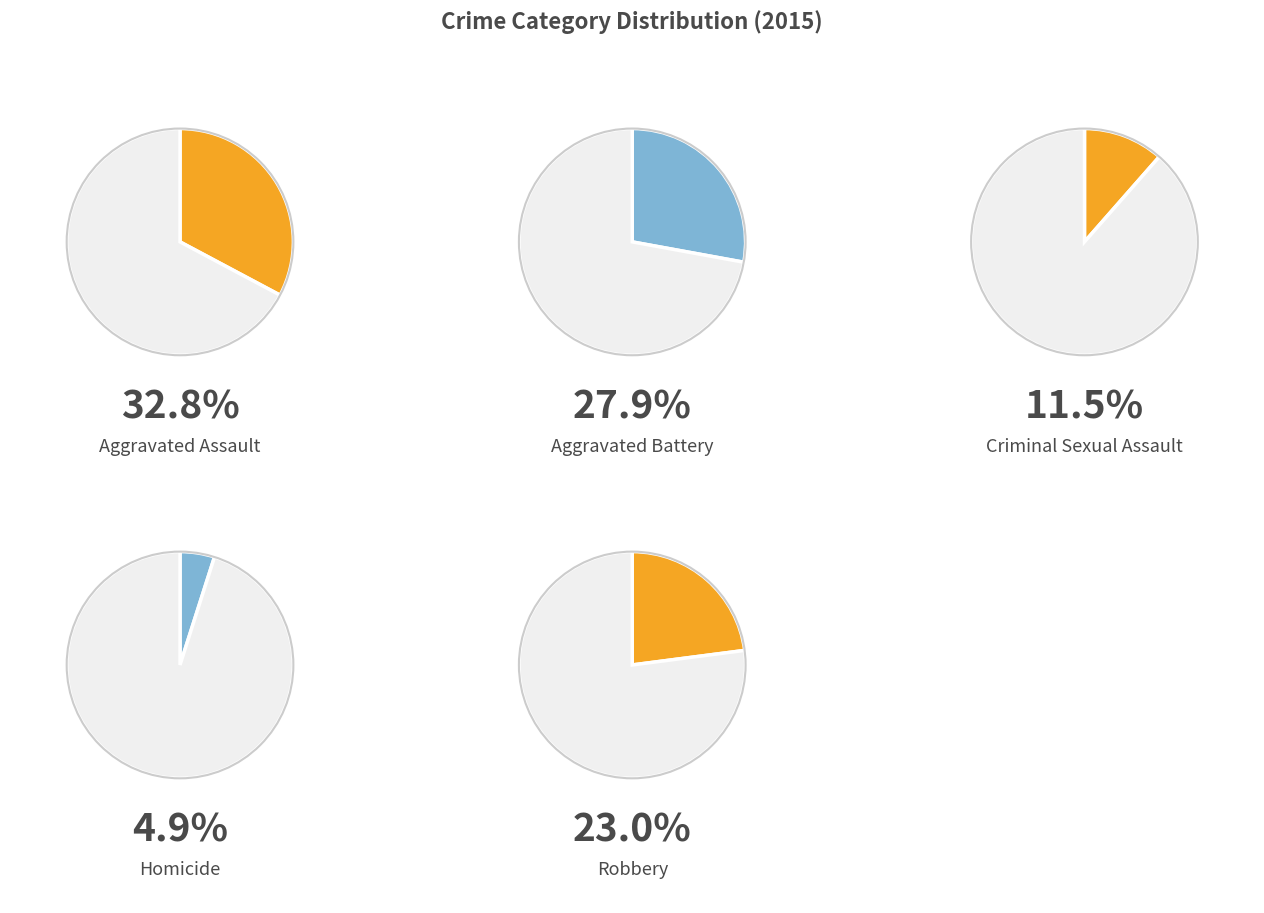

What percentage is the Homicide slice, to the nearest percent?

5%